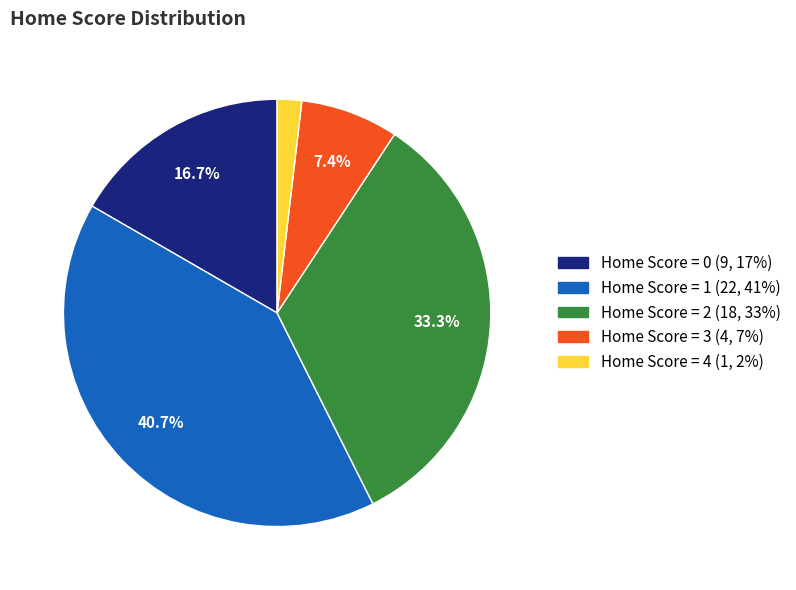

Is there any slice that represents more than half of the pie?

No